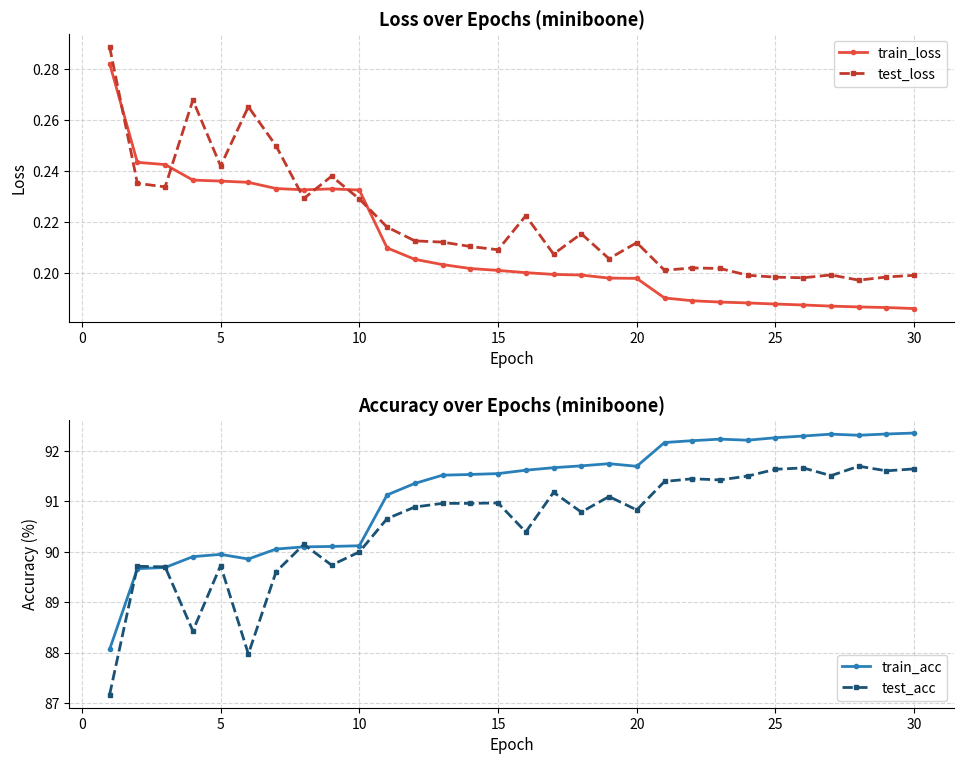

What is the maximum value shown in the chart?

92.4